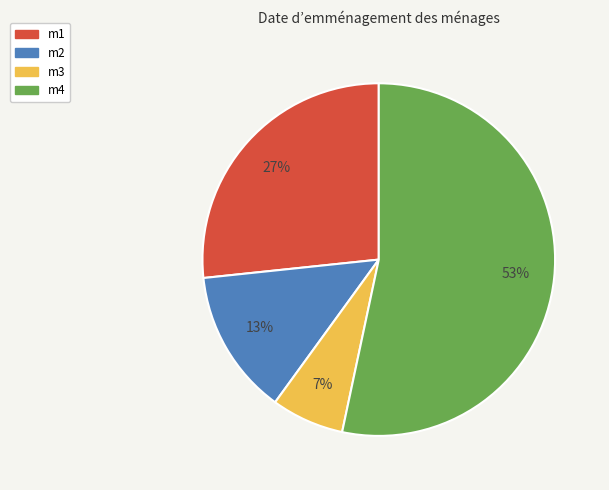

How many slices are in this pie chart?

4